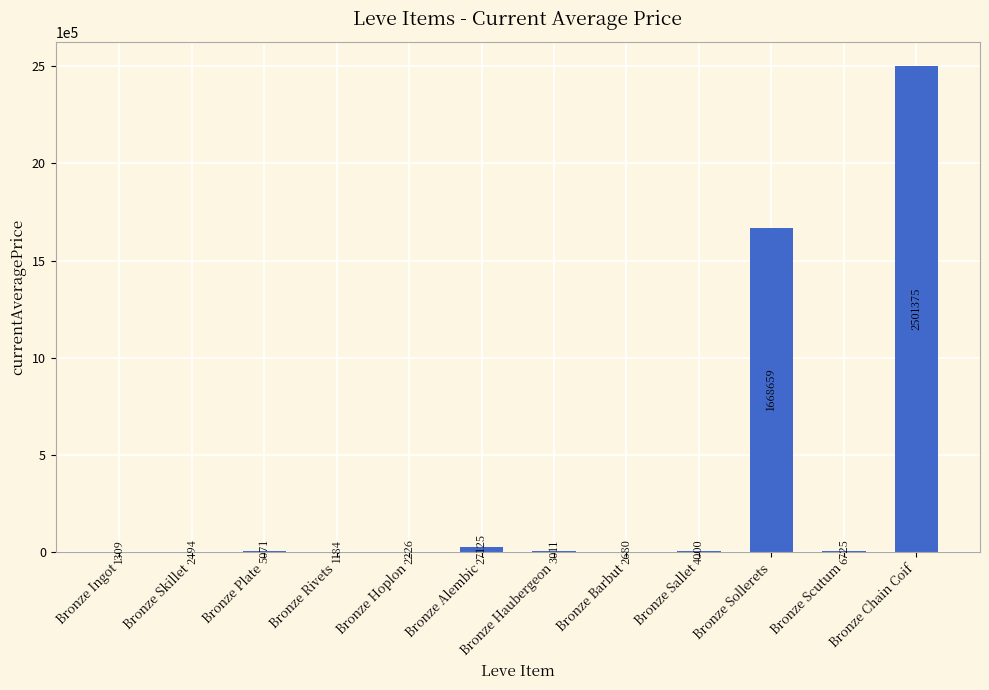

What is the sum of the values at Bronze Barbut and Bronze Hoplon?

4906.0